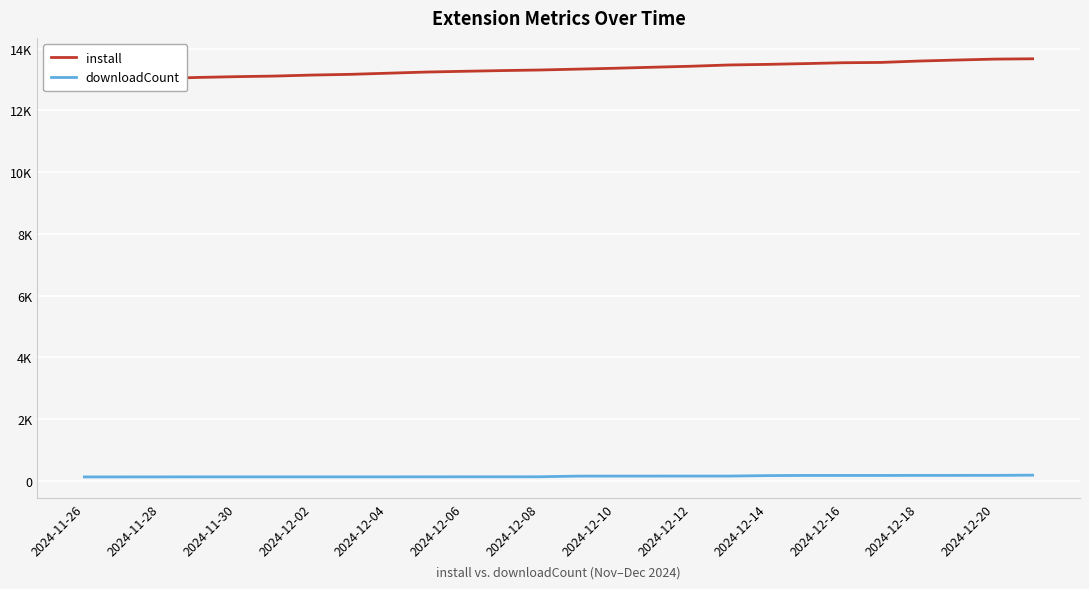

What is the value of the install point at the 18th from the left?

13471